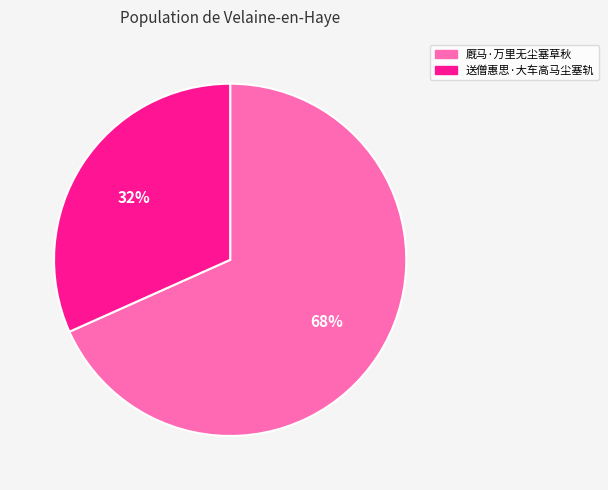

To the nearest percent, what is the average slice percentage?

50%